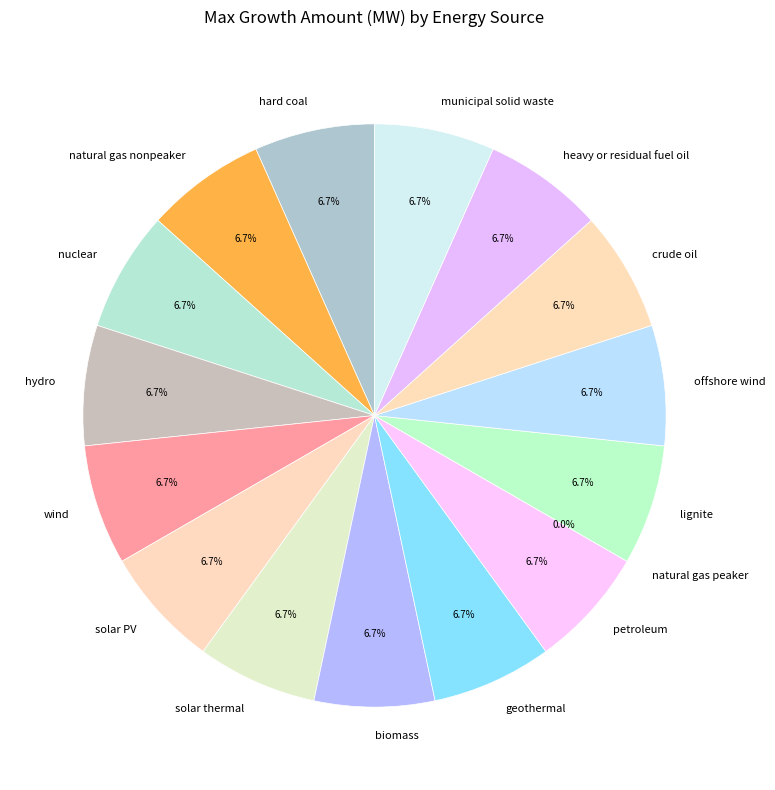

Which category has the smallest portion of the pie?

natural gas peaker